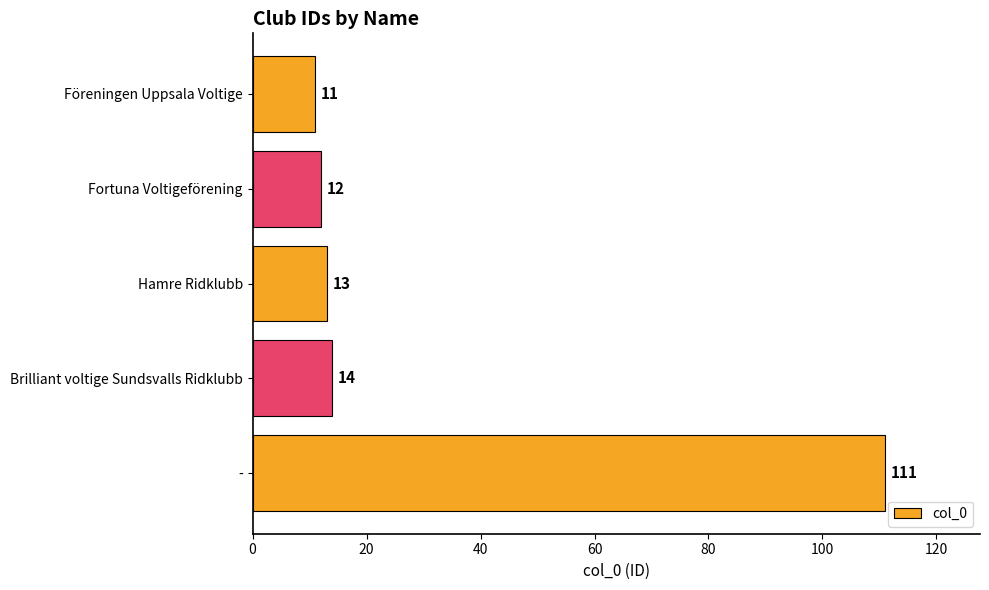

At which label is the value closest to 61?

Brilliant voltige Sundsvalls Ridklubb